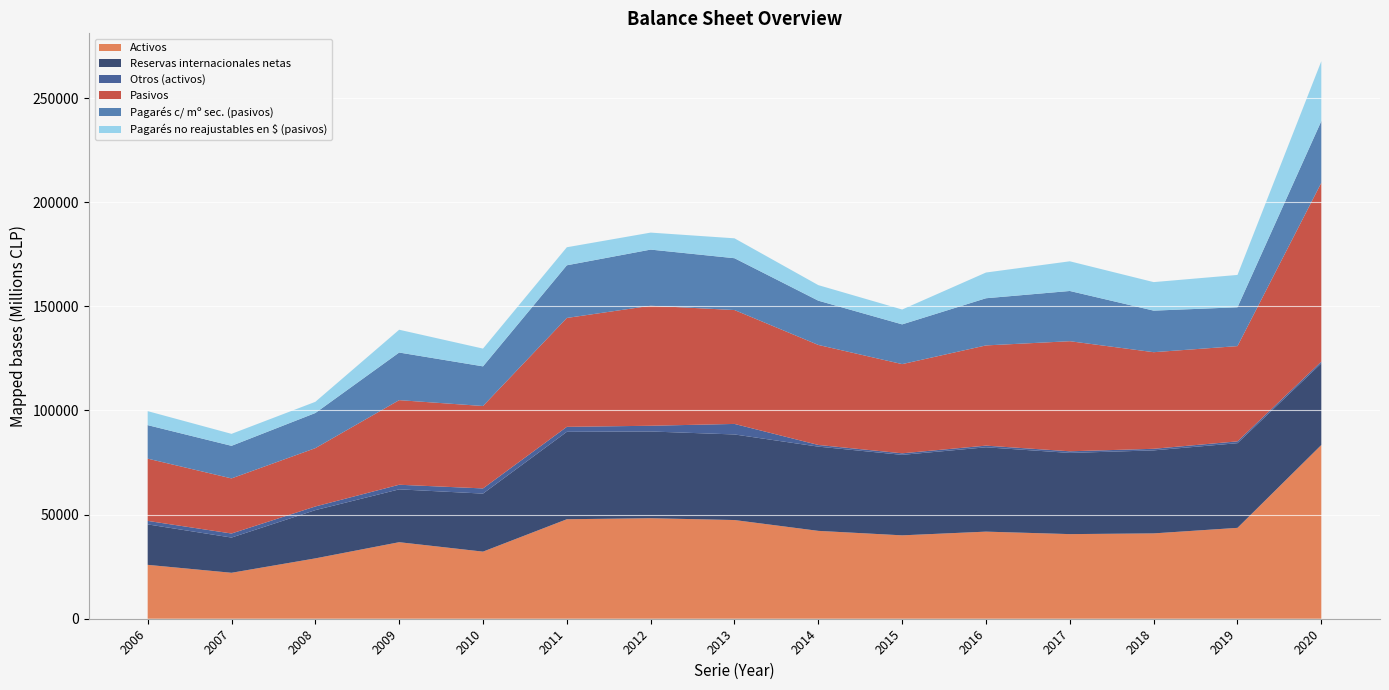

Reading left to right, transcribe all the data shown in this chart.

Activos: 25876	22065	28982	36751	32220	47773	48265	47391	42191	40043	41823	40632	40979	43639	83430
Reservas internacionales netas: 19428	16910	23162	25373	27864	41979	41649	41094	40447	38643	40494	38983	39860	40657	39200
Otros (activos): 1675	1949	1762	2215	2485	2388	2748	5057	801	742	797	785	762	874	843
Pasivos: 29888	26456	28000	40622	39579	52287	57625	54685	48027	42836	48126	52863	46385	45738	85874
Pagarés c/ mº sec. (pasivos): 16094	15646	16876	22864	19036	25287	26964	24884	21252	19078	22650	24116	19958	18648	29598
Pagarés no reajustables en $ (pasivos): 6727	5751	5376	10946	8530	8664	8161	9558	7470	7144	12354	14255	13697	15531	28765